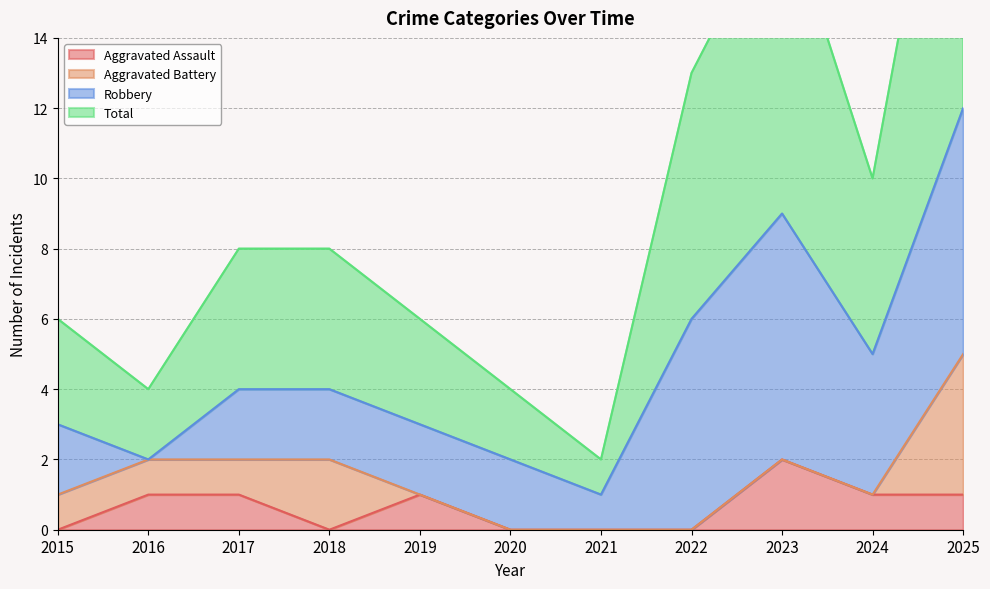

Count the number of categories in the chart.

11